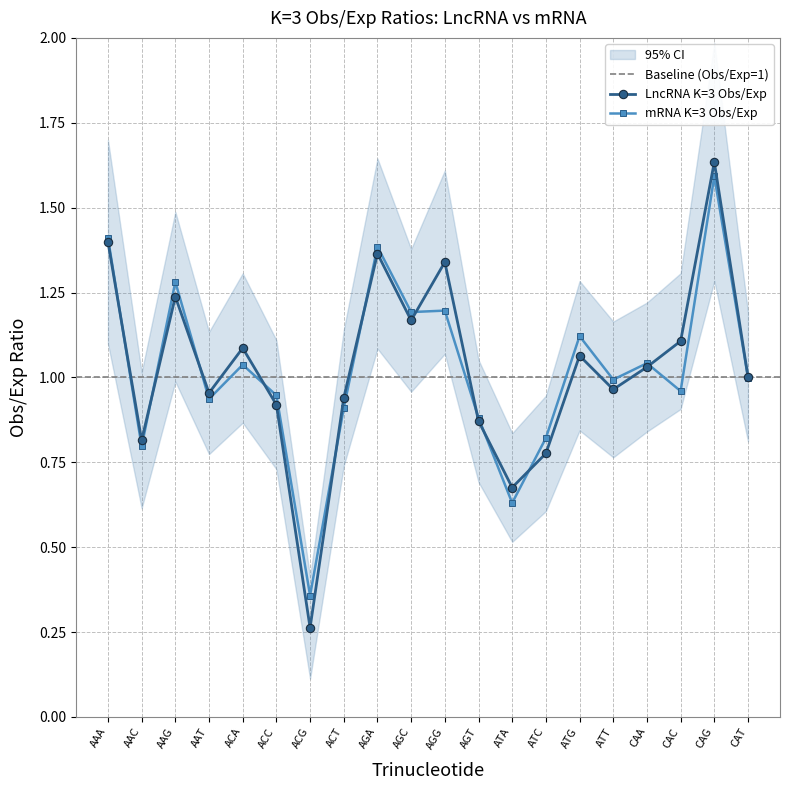

Where is the first local maximum for LncRNA K=3 Obs/Exp?

AAG